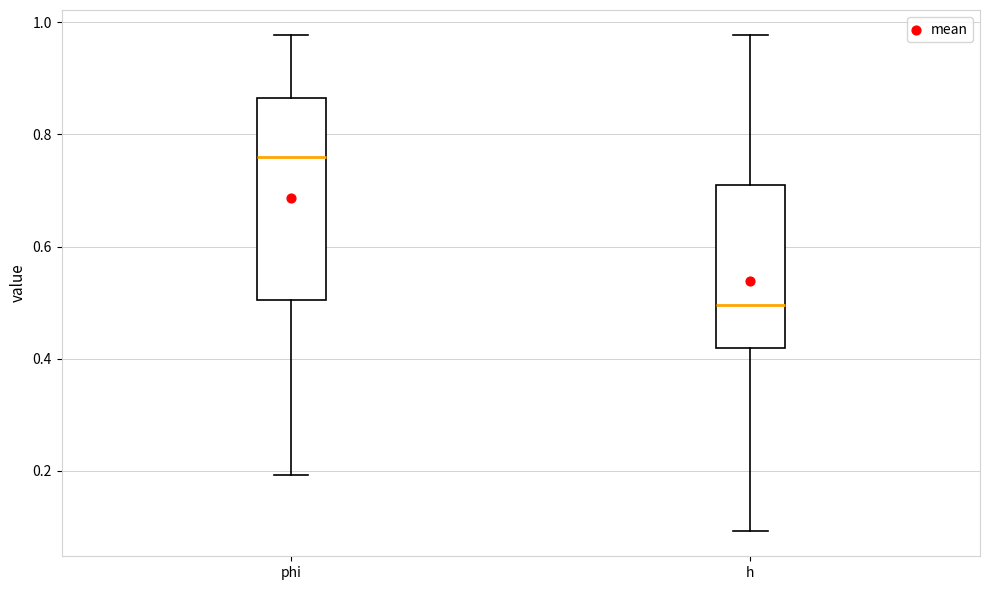

Which box has the lowest median line?

h